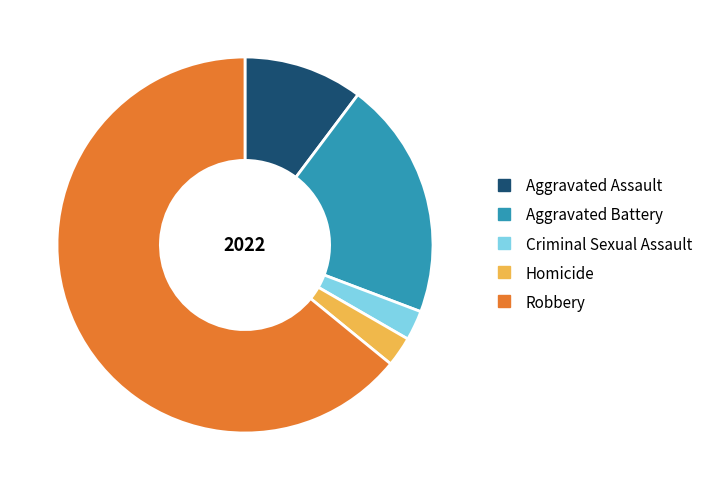

Is the sum of Homicide and Robbery greater than half?

Yes